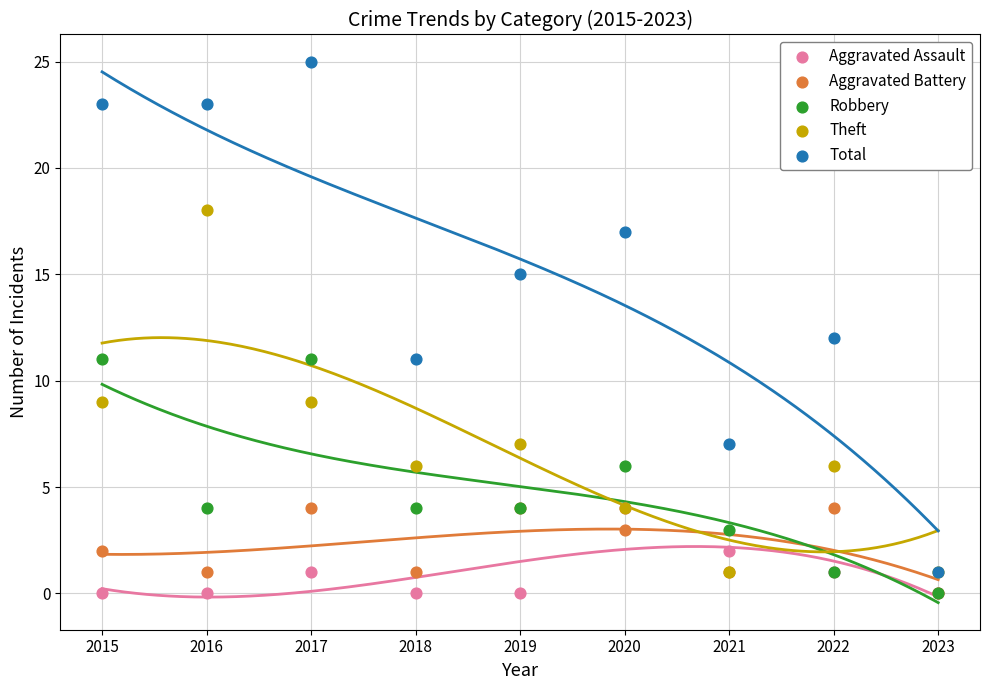

What are all the series names shown in the legend?

Aggravated Assault, Aggravated Battery, Robbery, Theft, Total